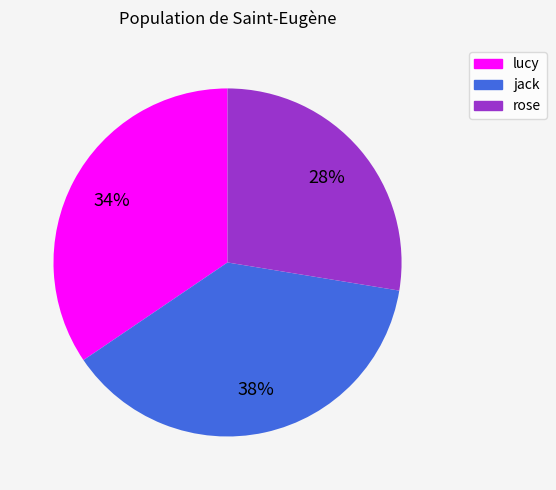

Between rose and lucy, which is larger?

lucy